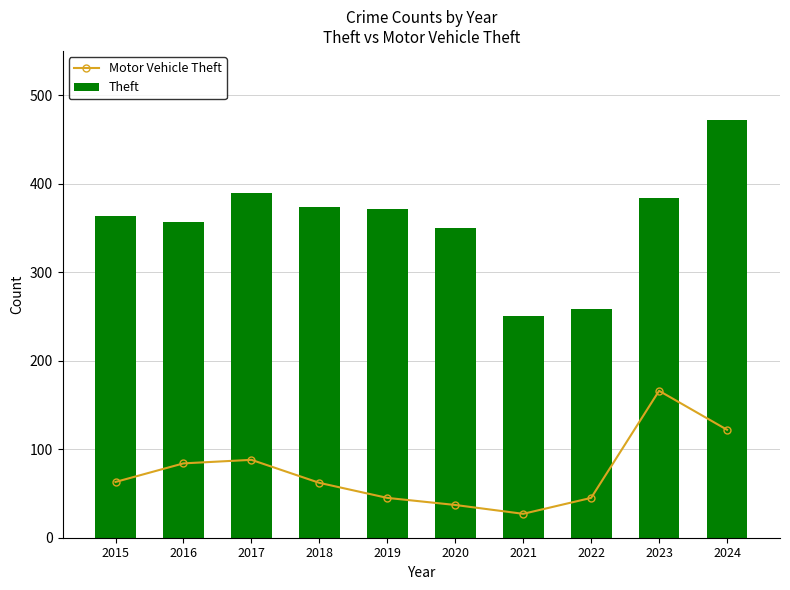

Reading left to right, transcribe all the data shown in this chart.

Motor Vehicle Theft: 2015=63	2016=84	2017=88	2018=62	2019=45	2020=37	2021=27	2022=45	2023=166	2024=122
Theft: 2015=364	2016=357	2017=389	2018=374	2019=371	2020=350	2021=250	2022=258	2023=384	2024=472